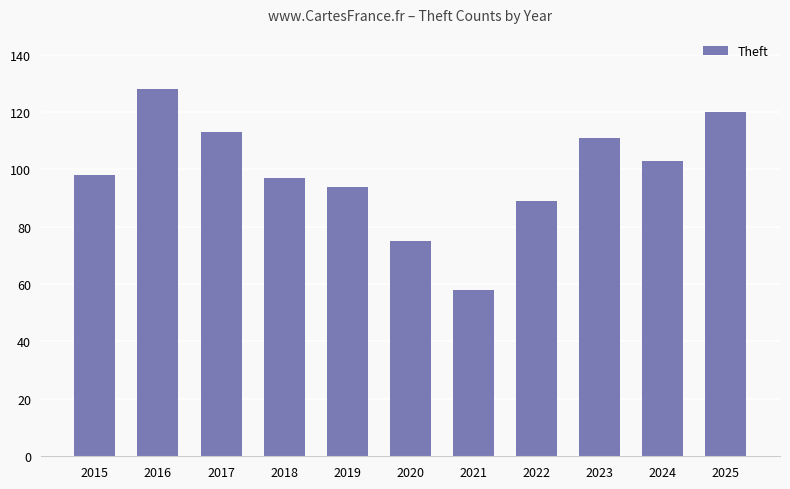

True or false: the data shows 178 at 2017.

False